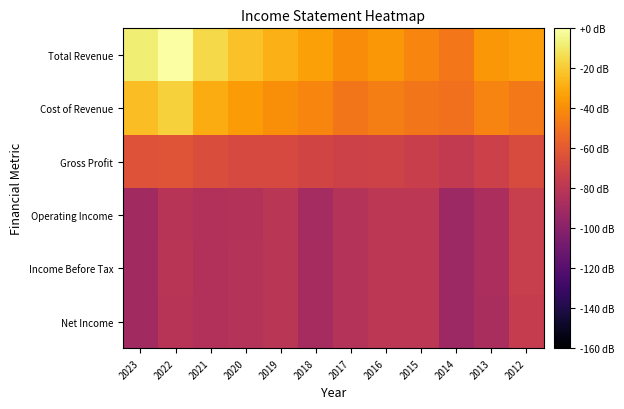

What is the total value across all series at 2023?

1.4